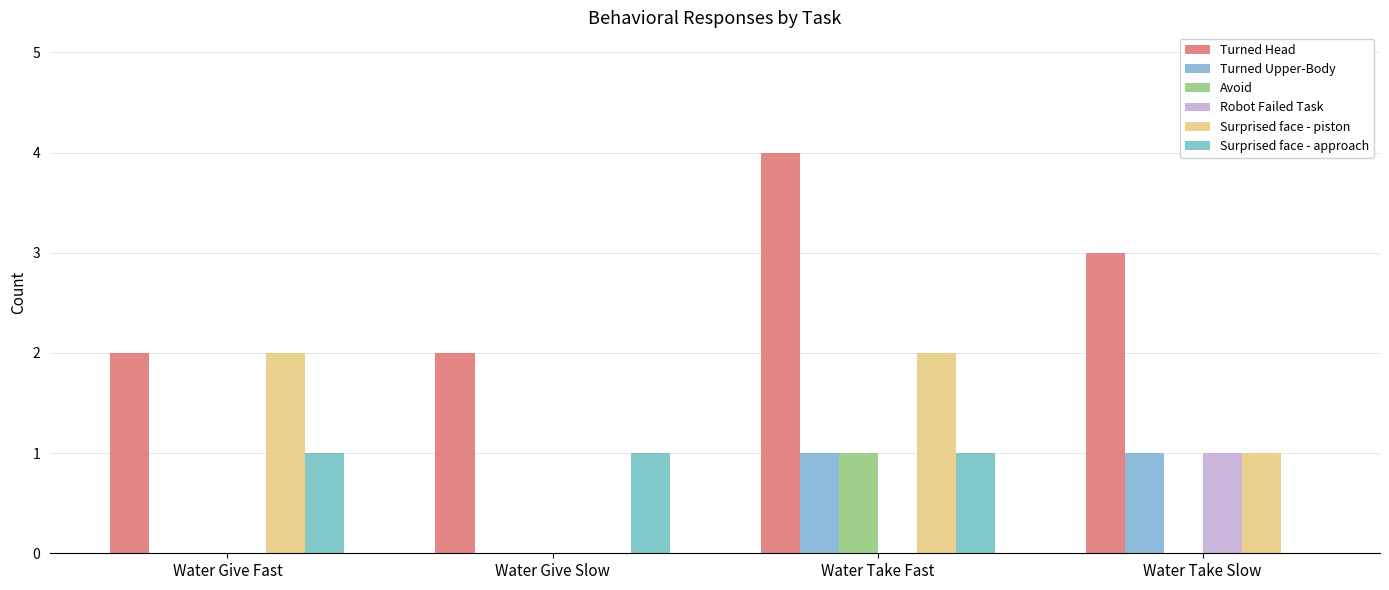

What is the highest value of the Surprised face - approach series?

1